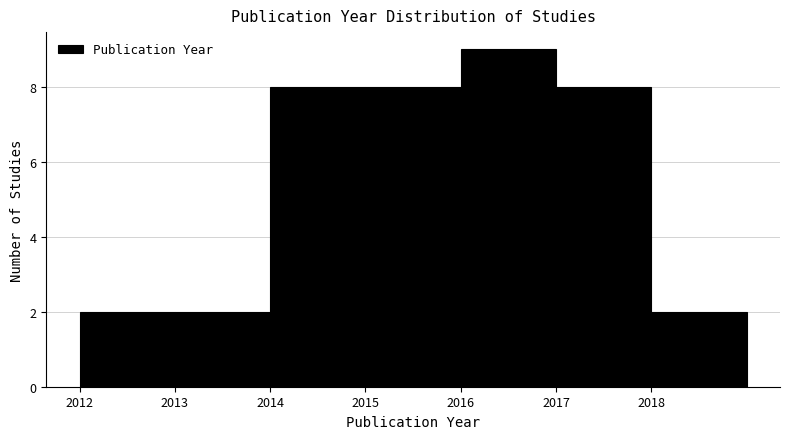

Reading left to right, list every bar in this chart as the range it spans on the x-axis followed by its height. The values are not printed on the chart, so give them approximately, as read against the axis.

2012 to 2013: 2
2013 to 2014: 2
2014 to 2015: 8
2015 to 2016: 8
2016 to 2017: 9
2017 to 2018: 8
2018 to 2019: 2